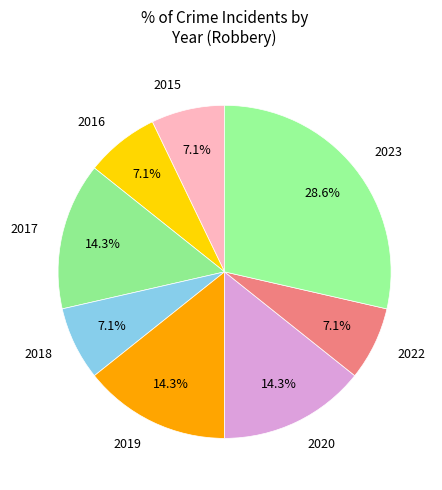

Combined, do 2019 and 2016 account for over 50%?

No